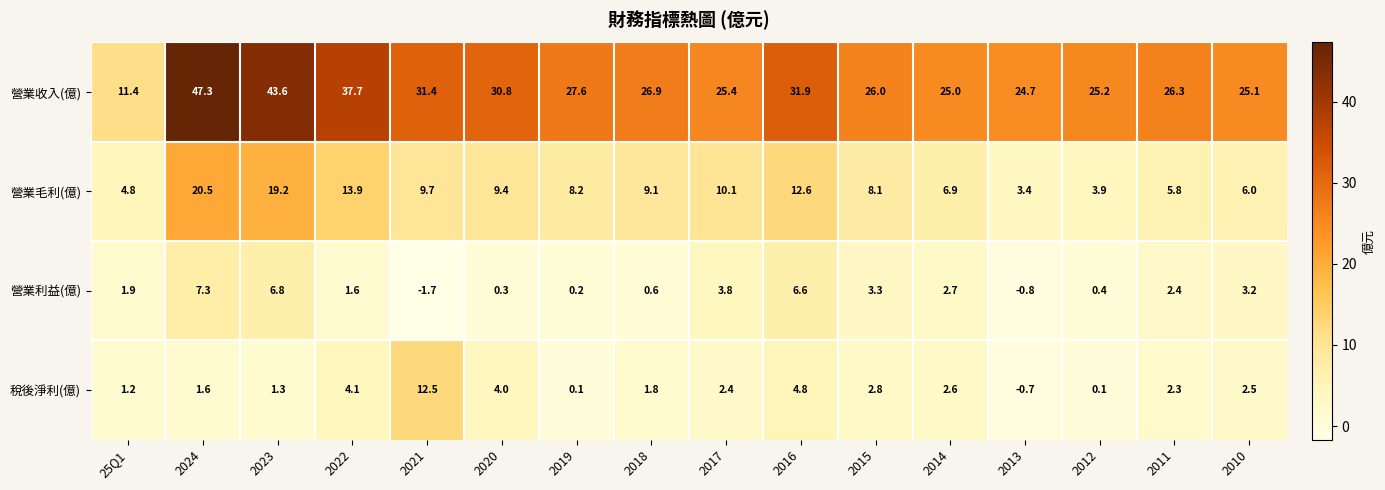

Between 2011 and 2010, which series saw the biggest shift?

營業收入(億)